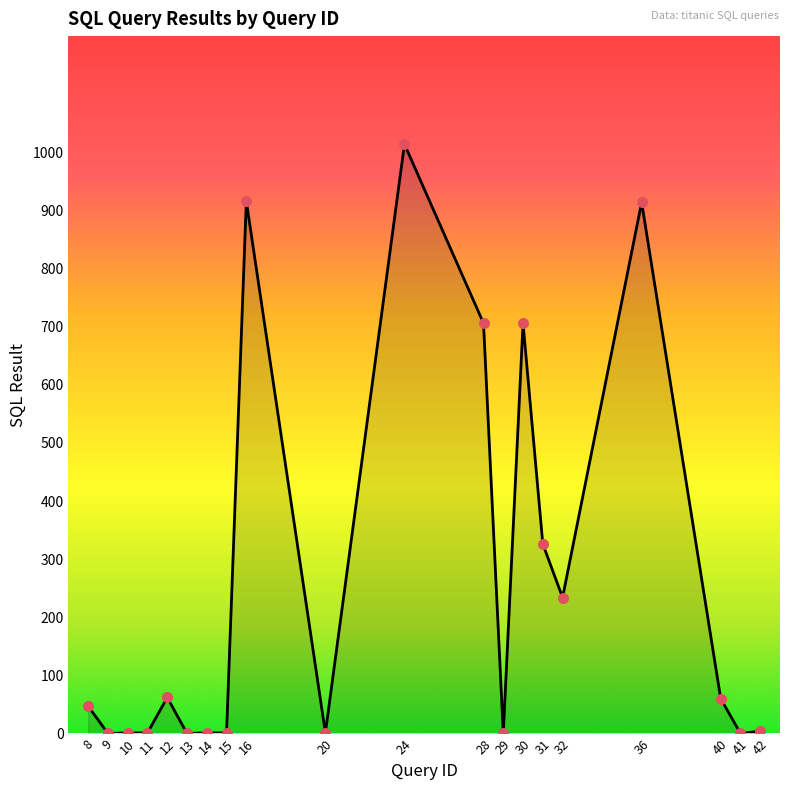

Approximately how many times larger is the value at 30 compared to 31?

2.2